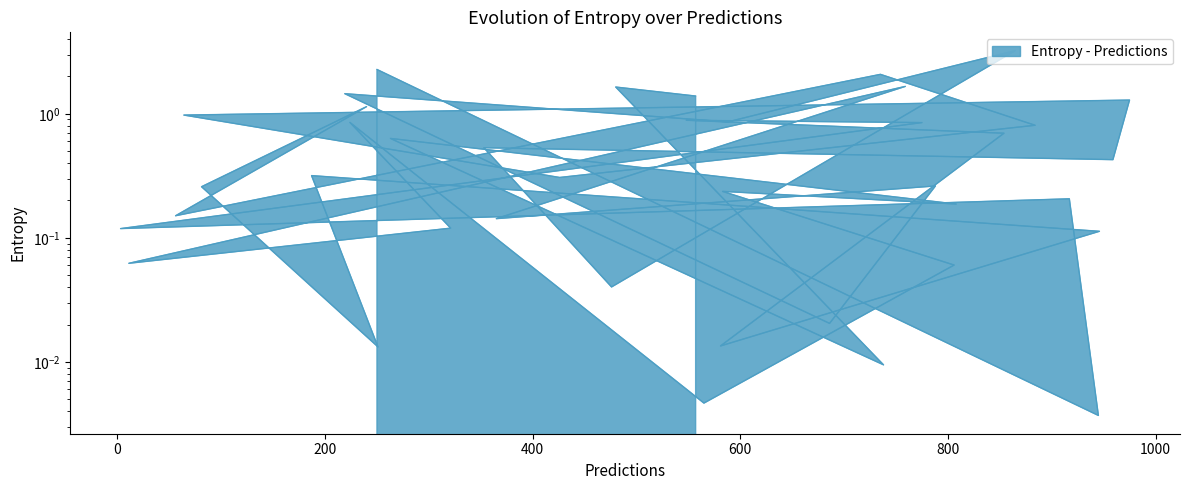

The value at 365 is 0.2. True or false?

False